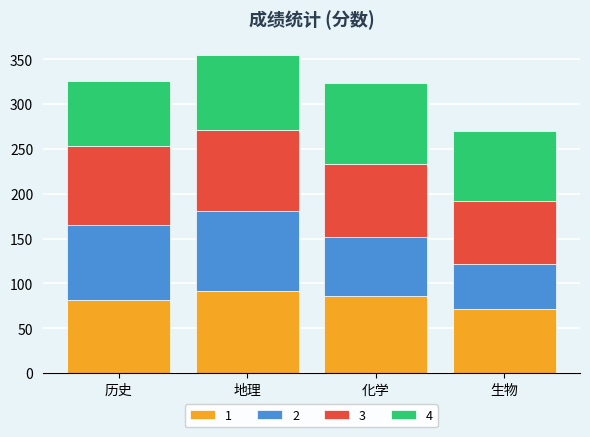

What is the highest value of the 1 series?

92